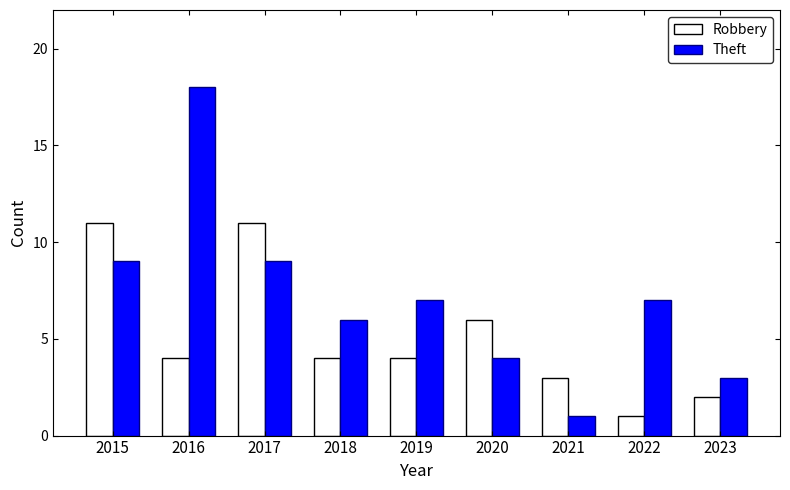

Which series has the largest range (max minus min)?

Theft